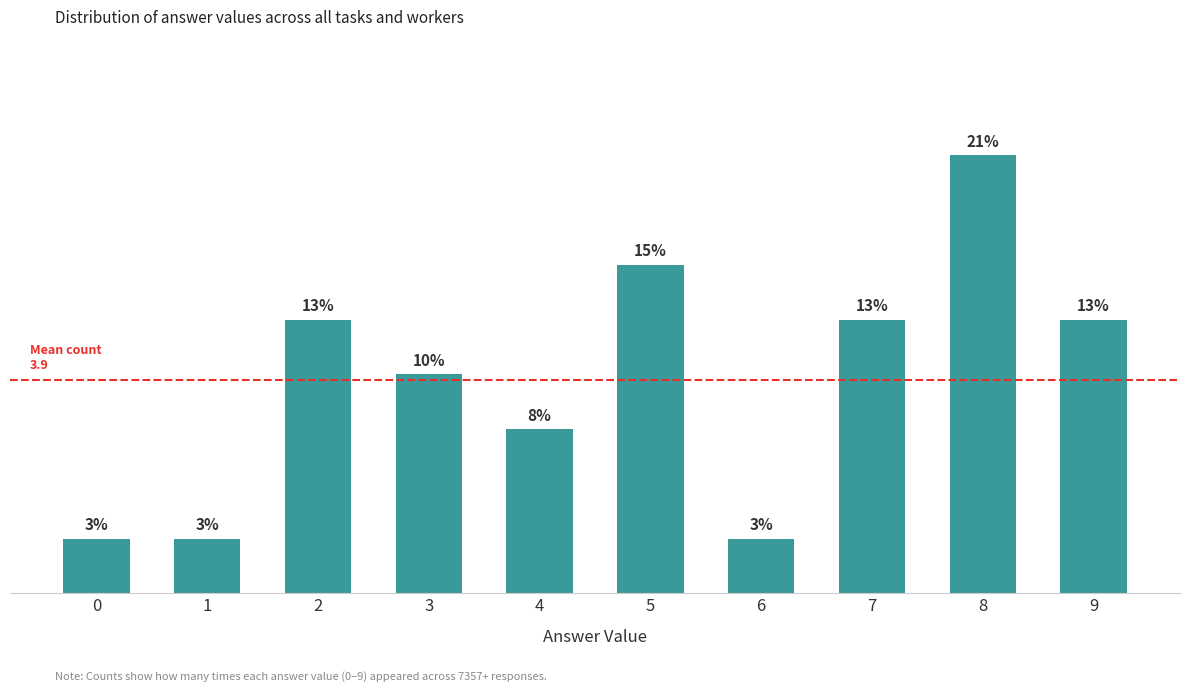

Reading left to right, list all the values displayed in this chart.

1	1	5	4	3	6	1	5	8	5